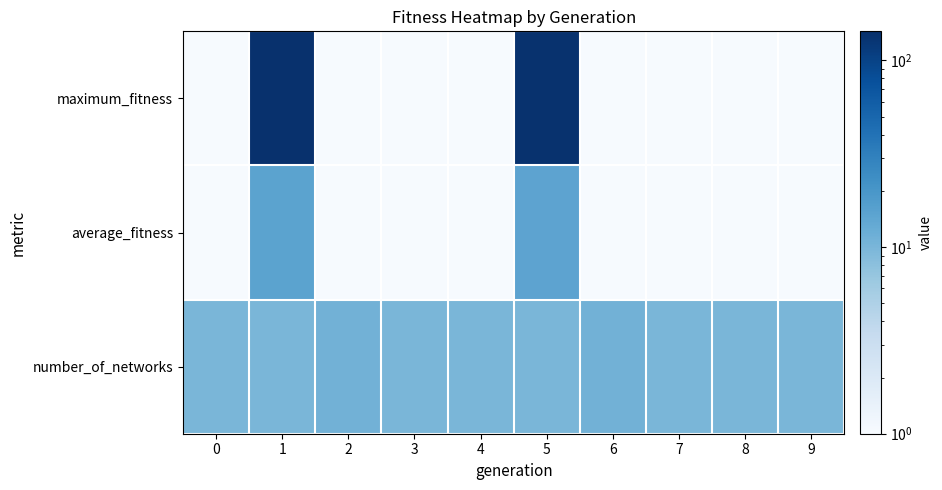

What is the average value of the number_of_networks series?

9.7